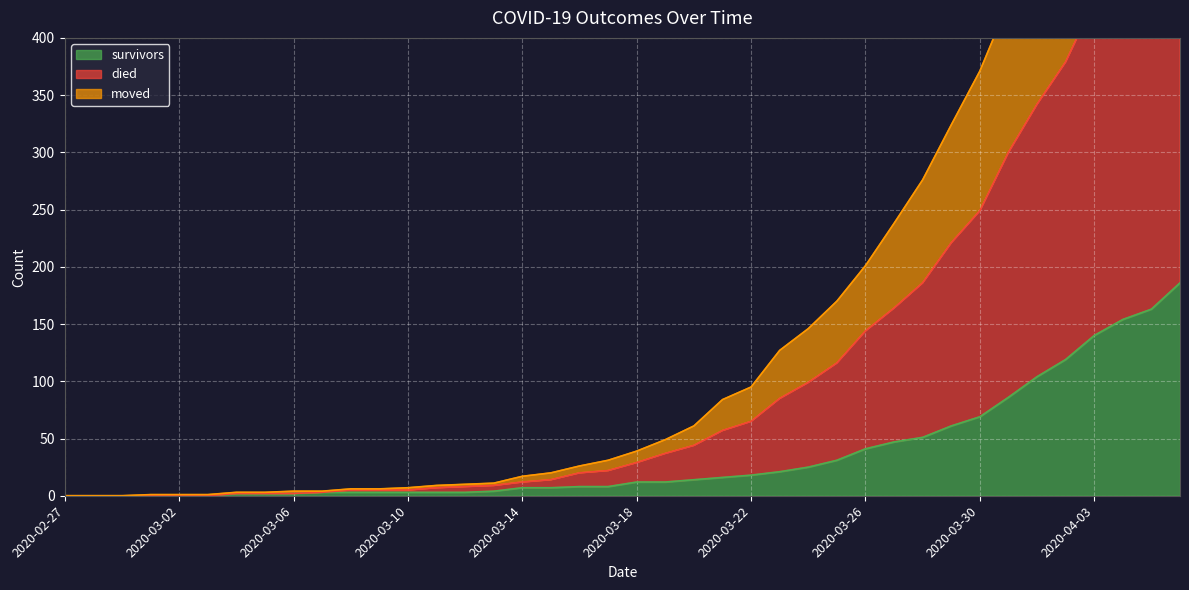

Is it true that died equals 3 at 2020-03-05?

True